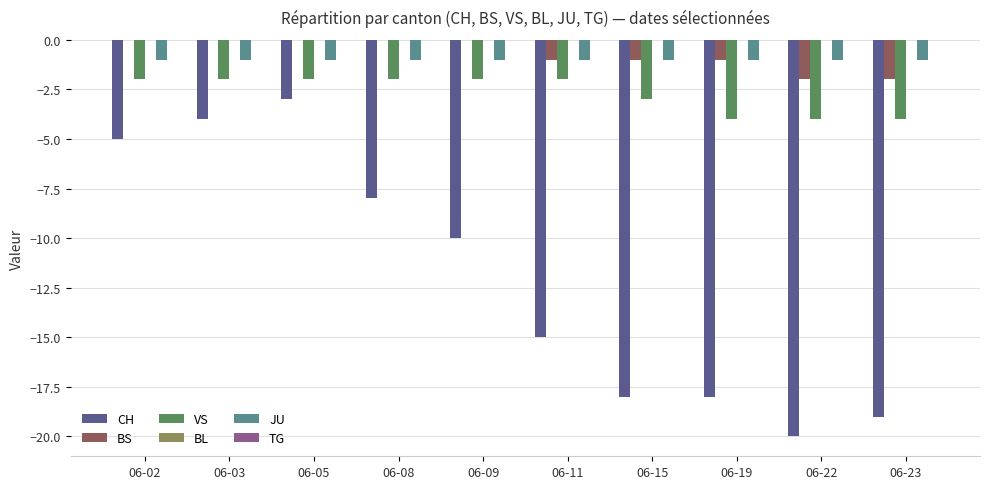

What is the average value of the BS series?

-1